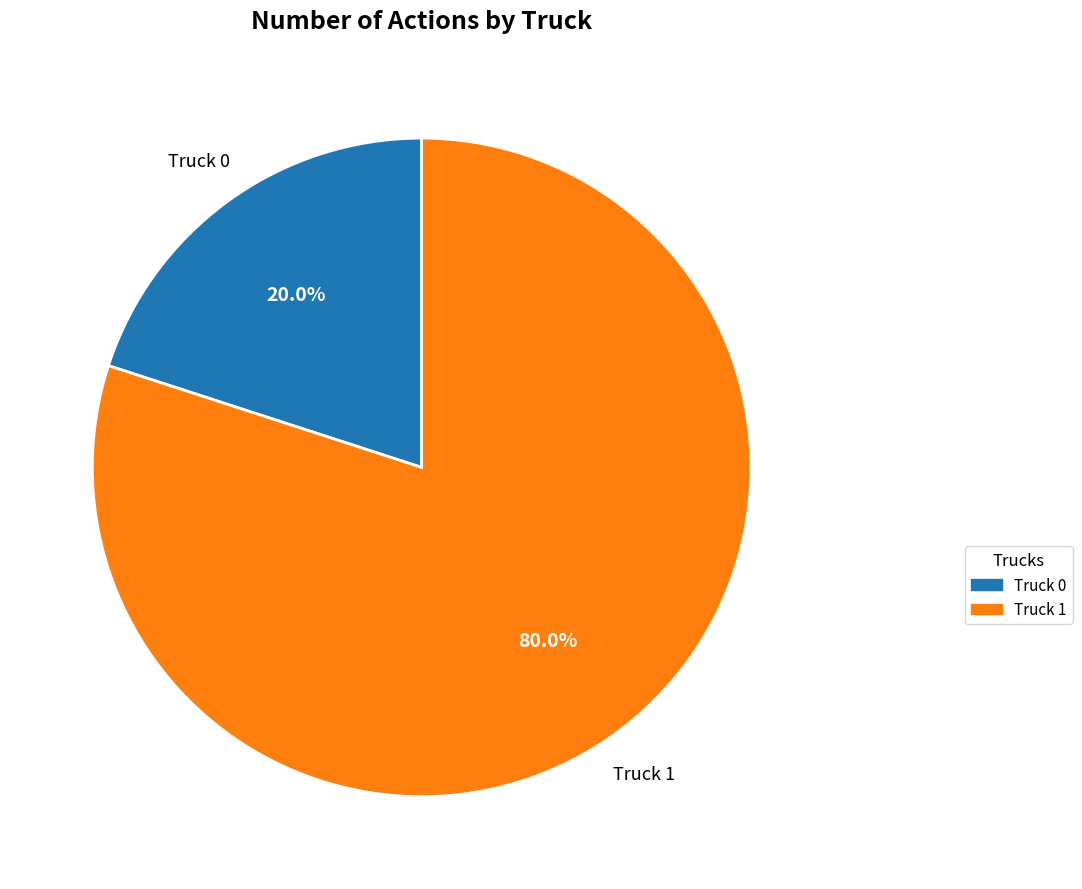

Which slice is the smallest?

Truck 0